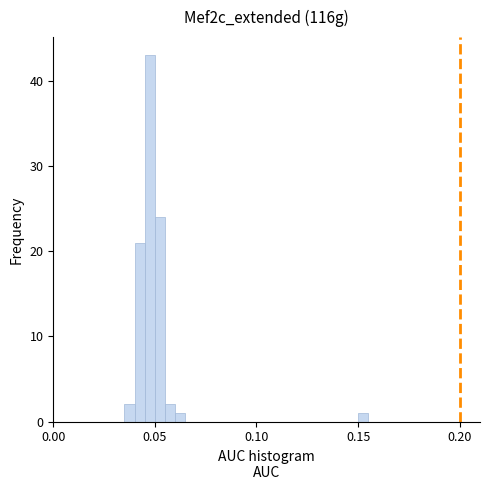

Read against the x-axis, roughly where is the centre of the tallest bar?

0.050